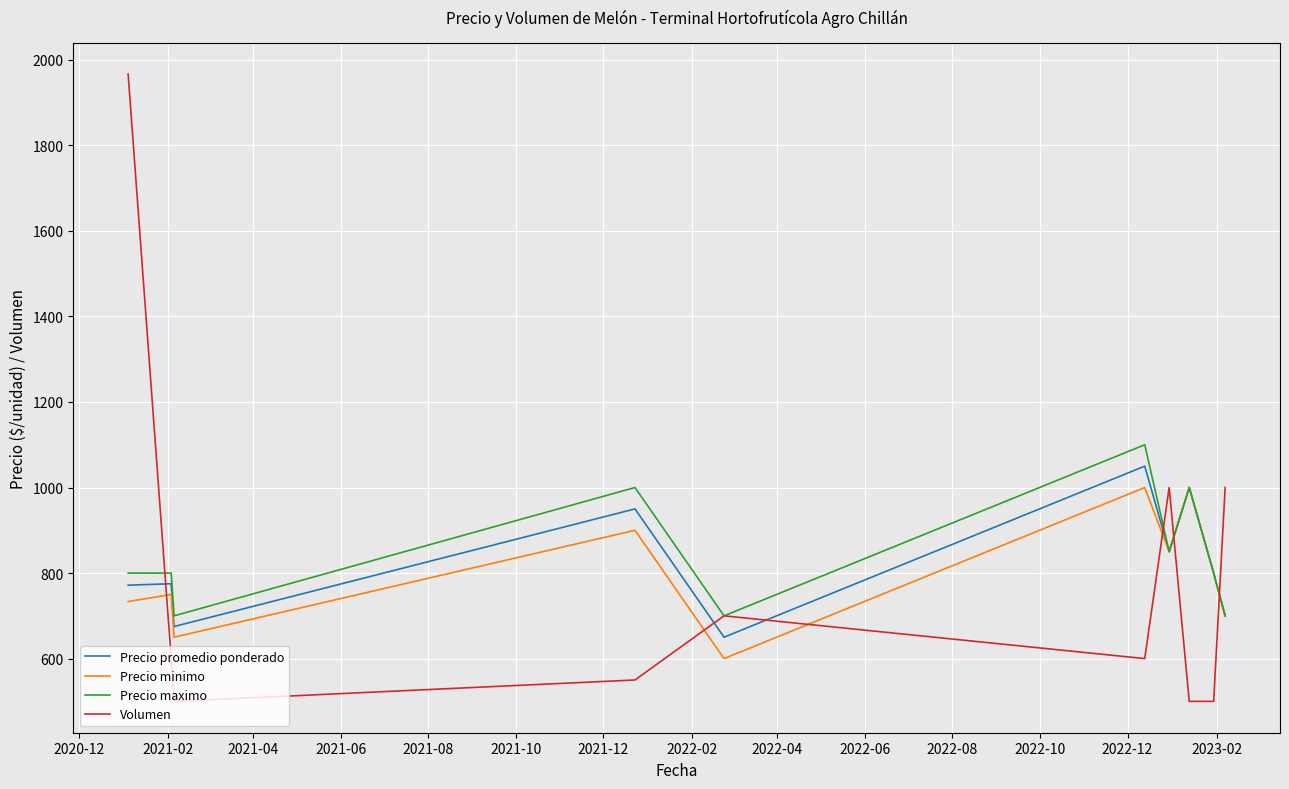

Which series has the widest spread of values?

Volumen